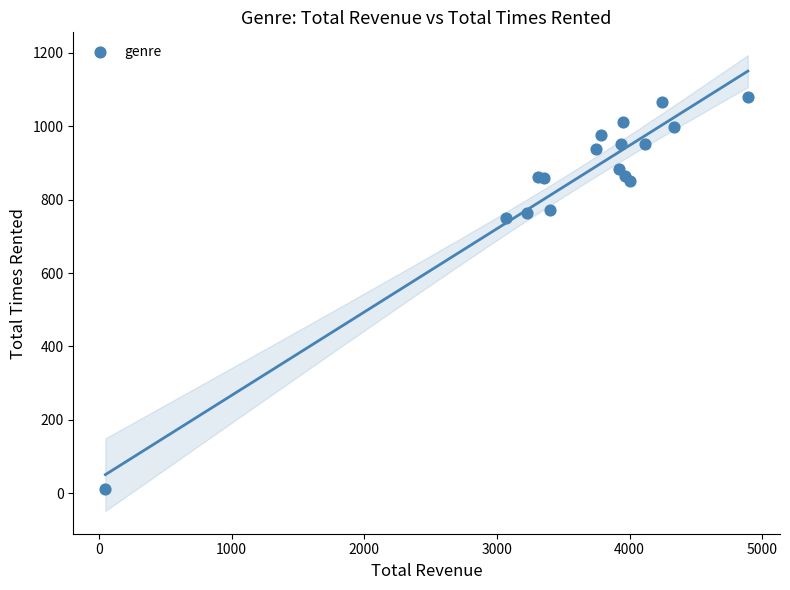

What Y value in the scatter plot is closest to 546?

750